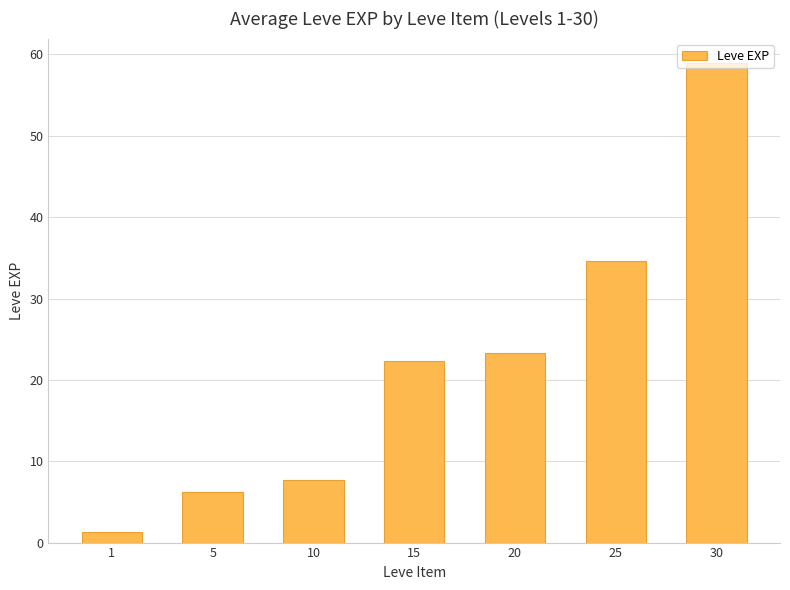

What is the sum of the values at 5 and 10?

13.8